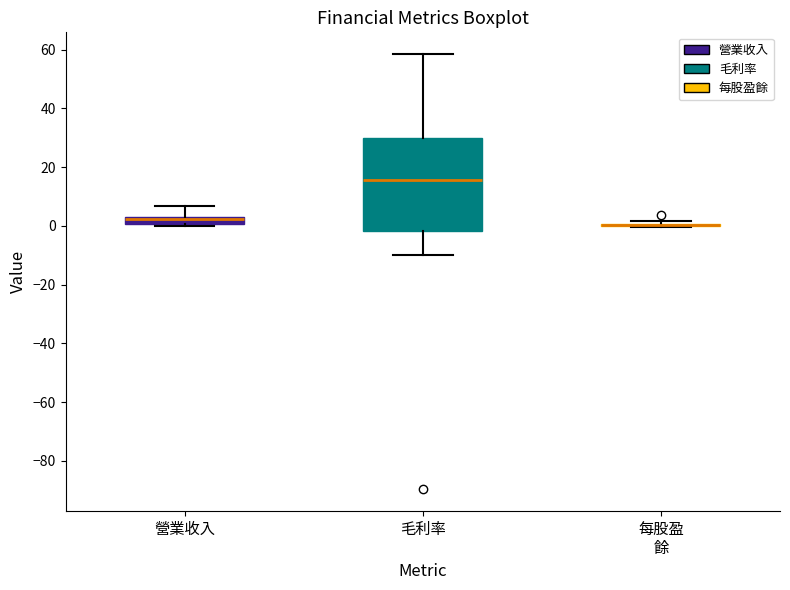

Comparing the boxes themselves (not the whiskers), which one is the tallest?

毛利率